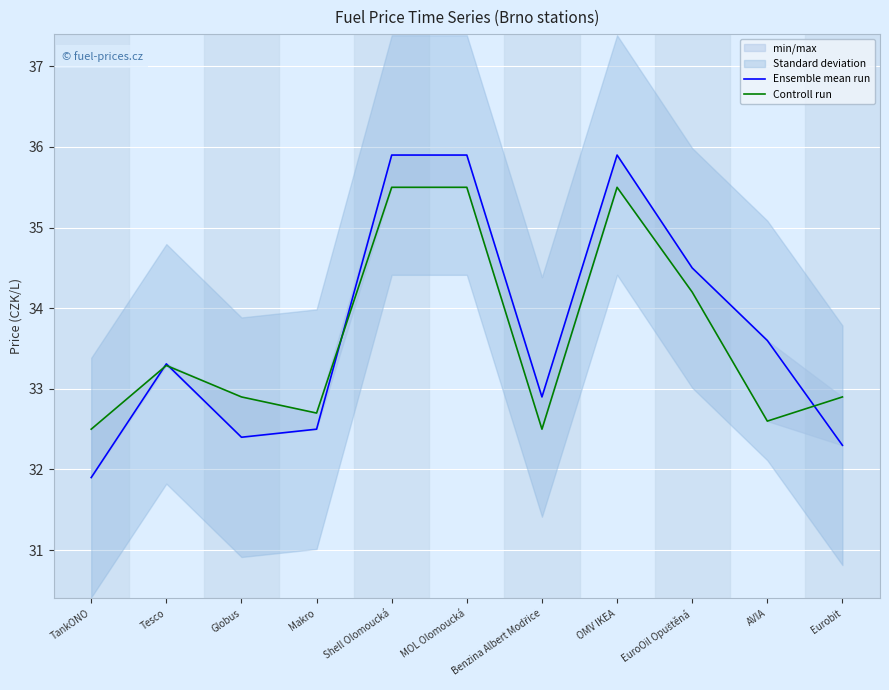

At which label does Ensemble mean run reach its peak?

Shell Olomoucká